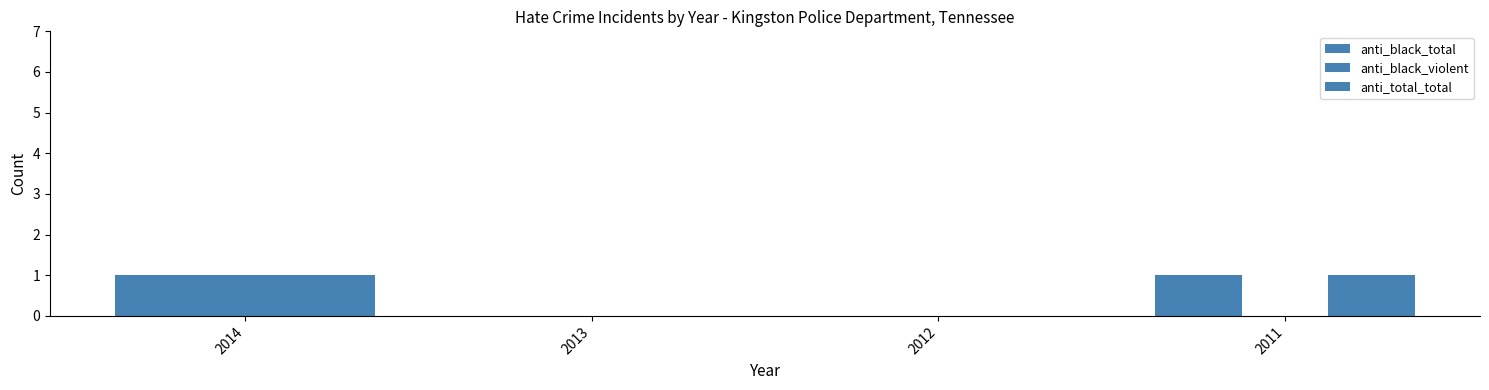

Where is anti_total_total nearest to the value 0?

2013